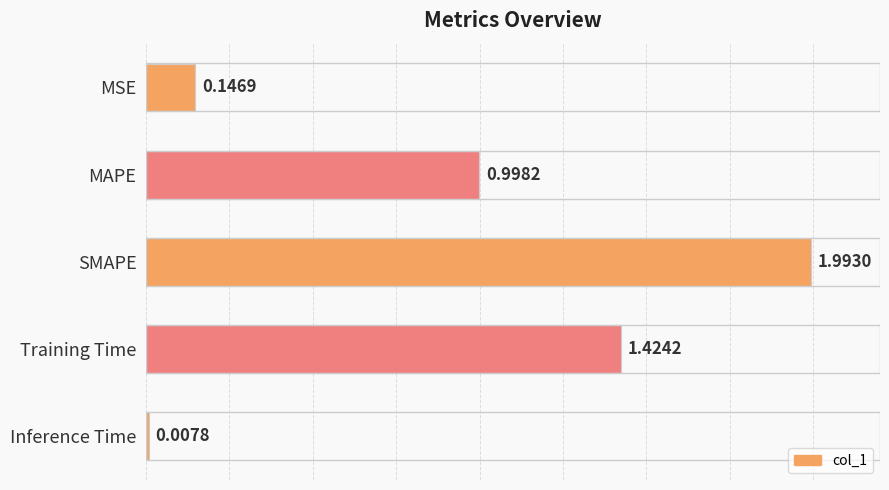

Which category has the lowest value across all series?

Inference Time